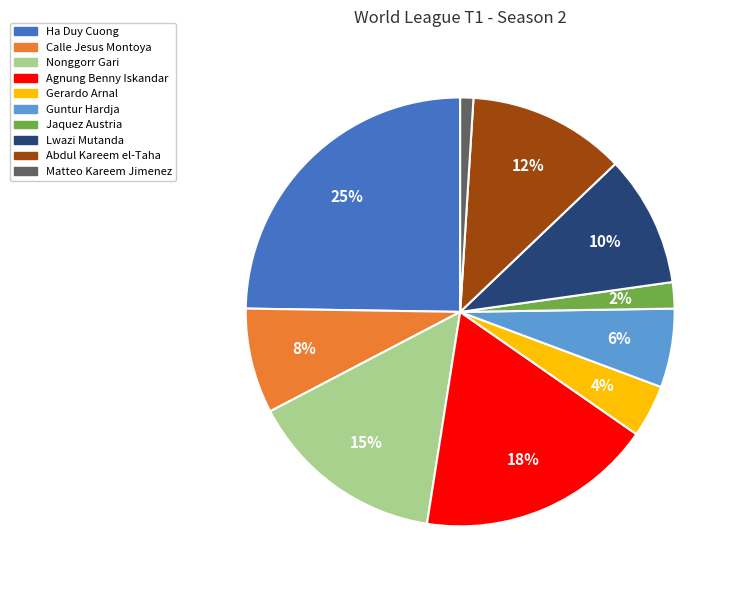

To the nearest percent, what is the average slice percentage?

10%